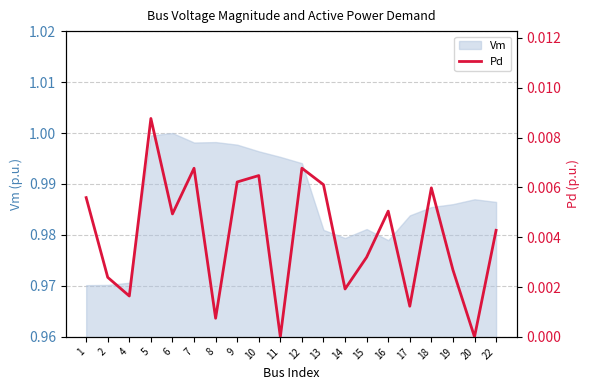

Which label corresponds to the smallest value in the chart?

11